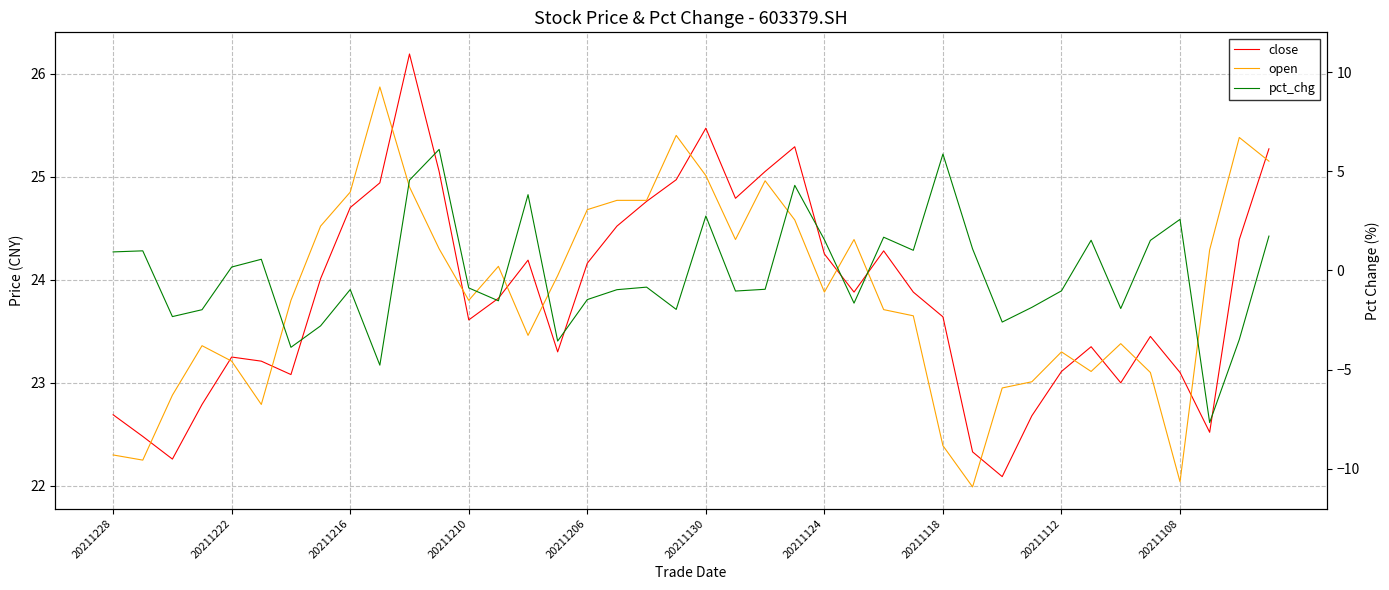

In close, how many points are higher than both neighbors (excluding endpoints)?

8